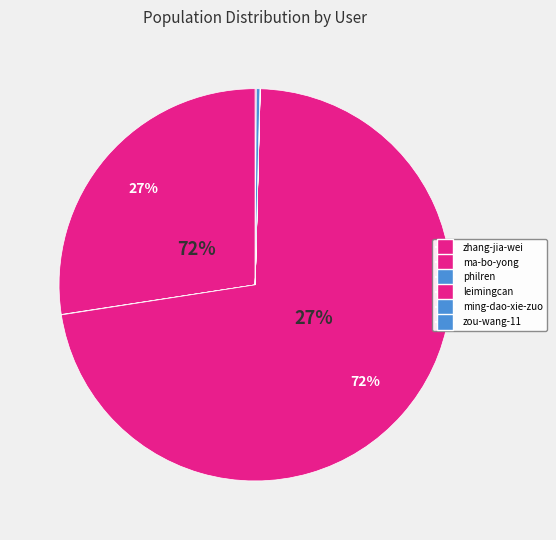

The ma-bo-yong slice represents 33% of the pie. True or false?

False